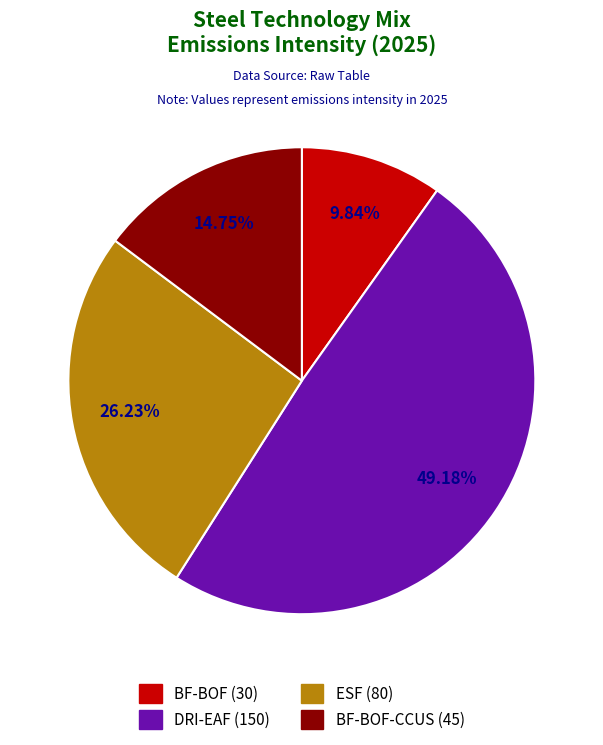

Which category has the smallest portion of the pie?

BF-BOF